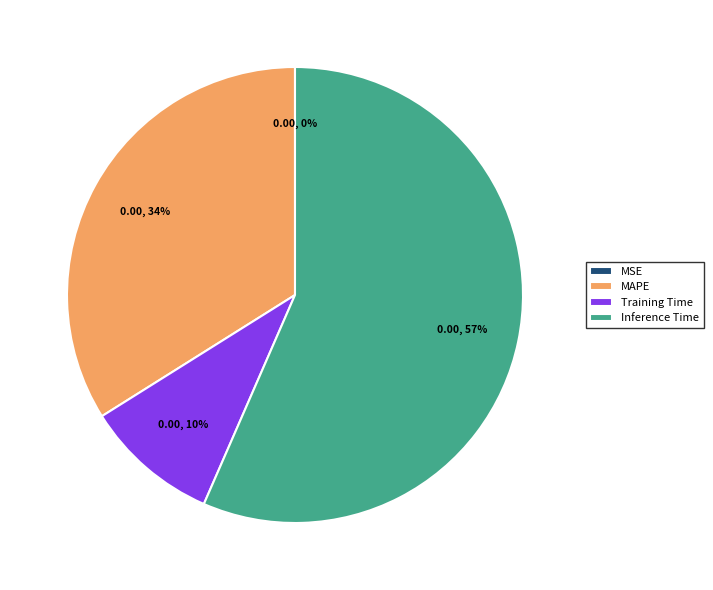

Which slice is the largest?

Inference Time